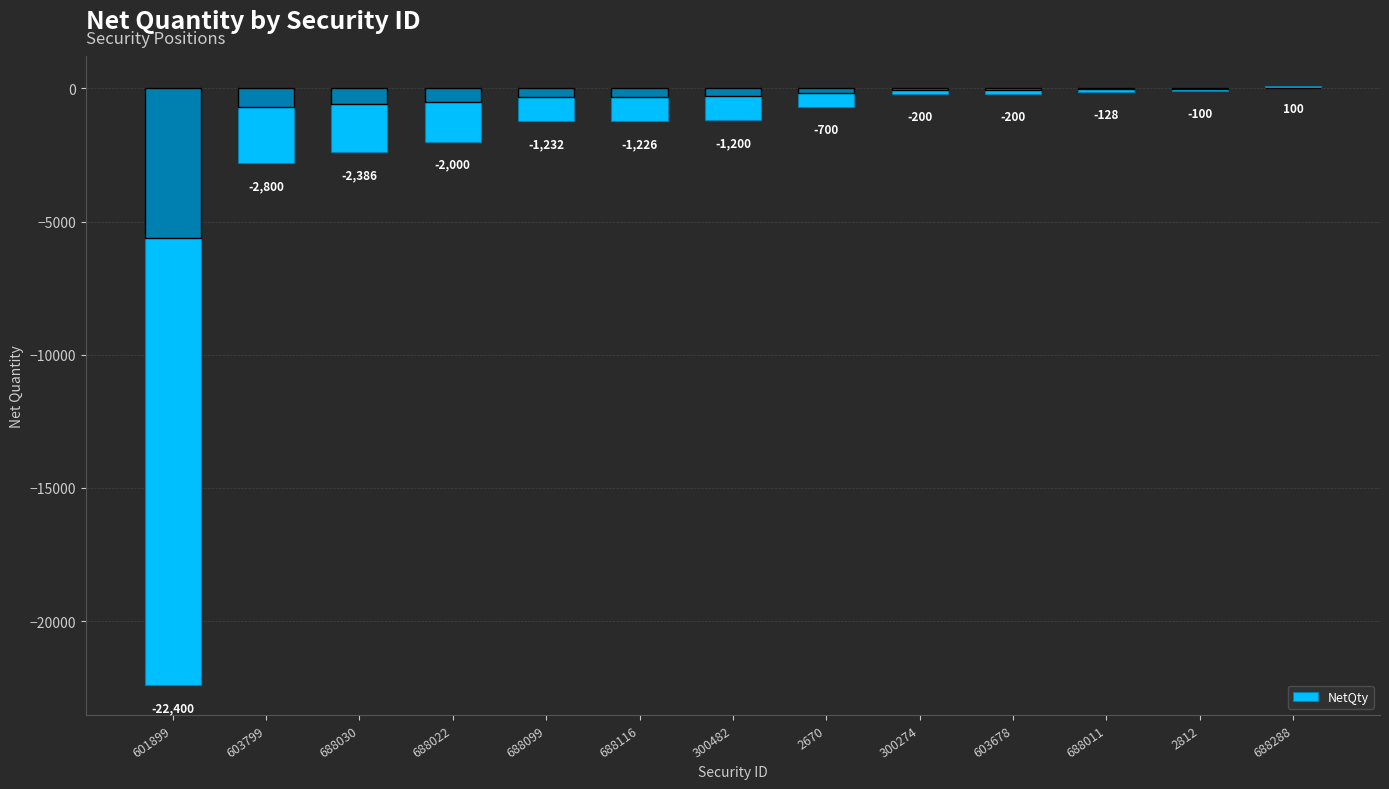

How many bars are there in total?

13